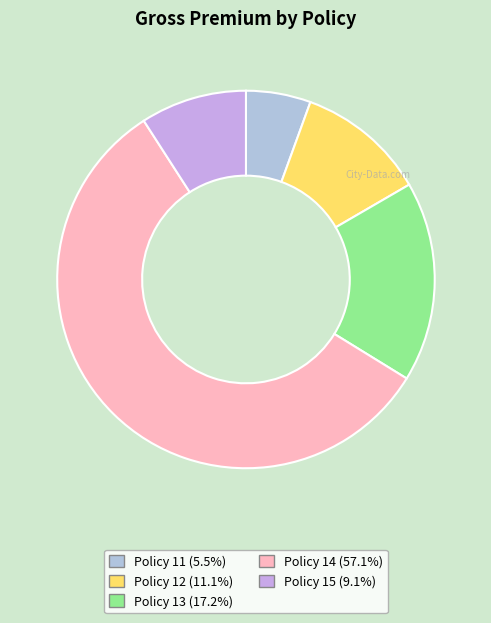

Which category has the biggest portion of the pie?

Policy 14